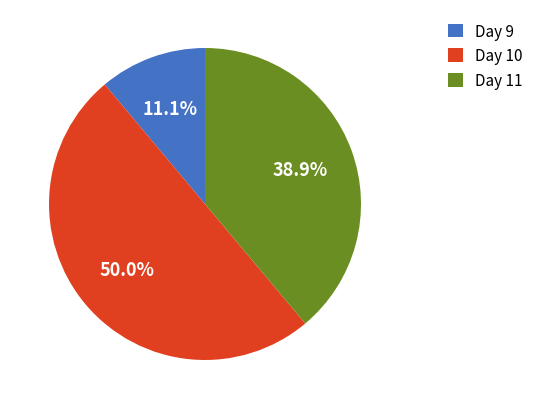

Is Day 9 the majority of the pie?

No